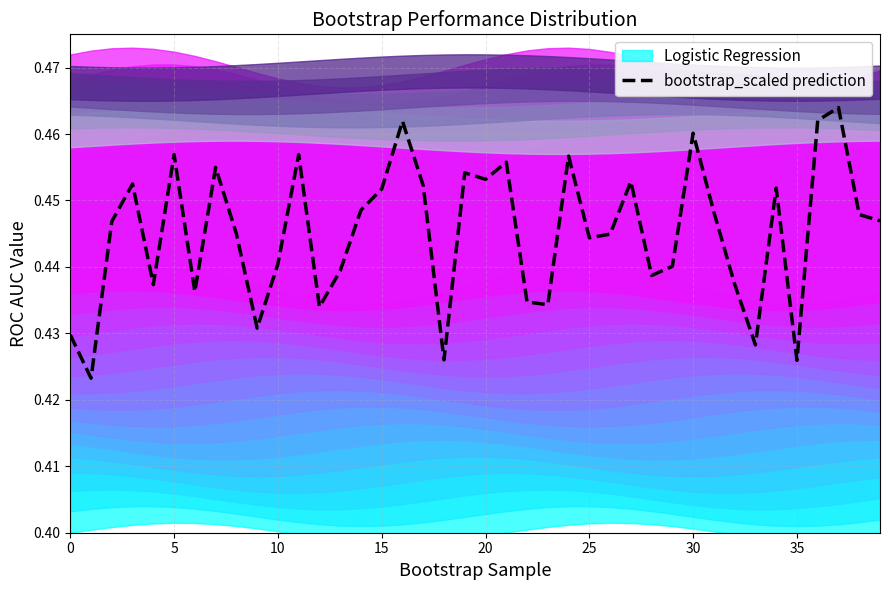

Reading left to right, what are all the values shown in this chart?

0.4	0.4	0.4	0.5	0.4	0.5	0.4	0.5	0.4	0.4	0.4	0.5	0.4	0.4	0.4	0.5	0.5	0.5	0.4	0.5	0.5	0.5	0.4	0.4	0.5	0.4	0.4	0.5	0.4	0.4	0.5	0.4	0.4	0.4	0.5	0.4	0.5	0.5	0.4	0.4